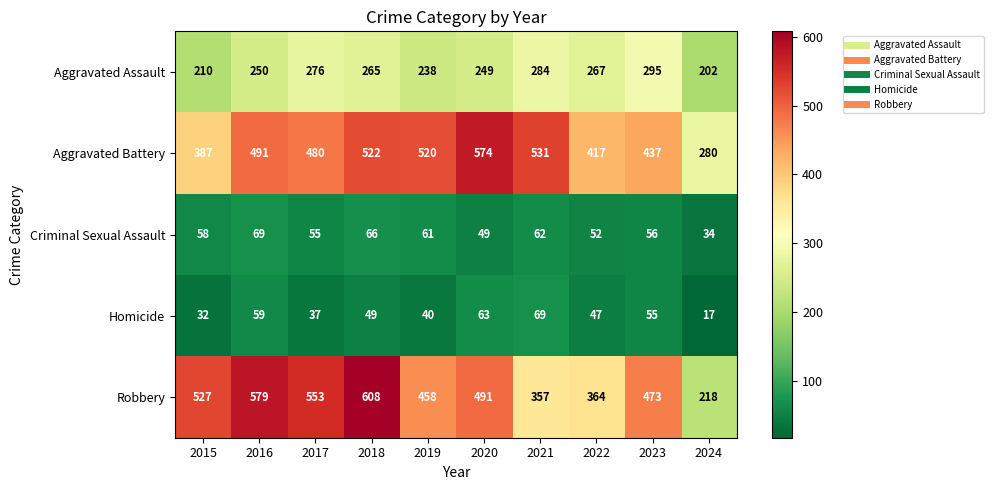

Is it true that Criminal Sexual Assault equals 52 at 2024?

False